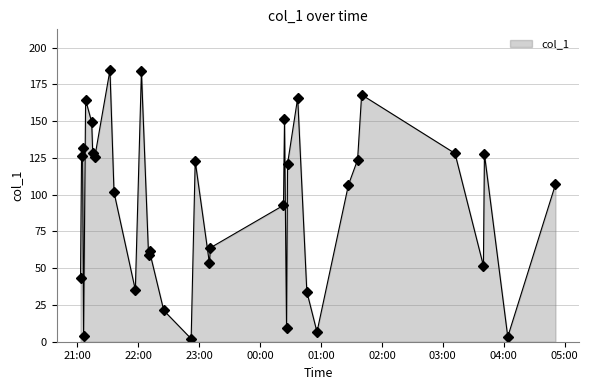

What is the difference between the maximum and minimum values?

182.7